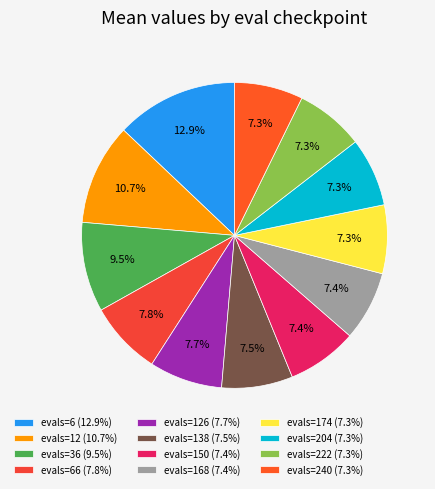

To the nearest percent, what is the difference between the largest and smallest slice percentages?

6%